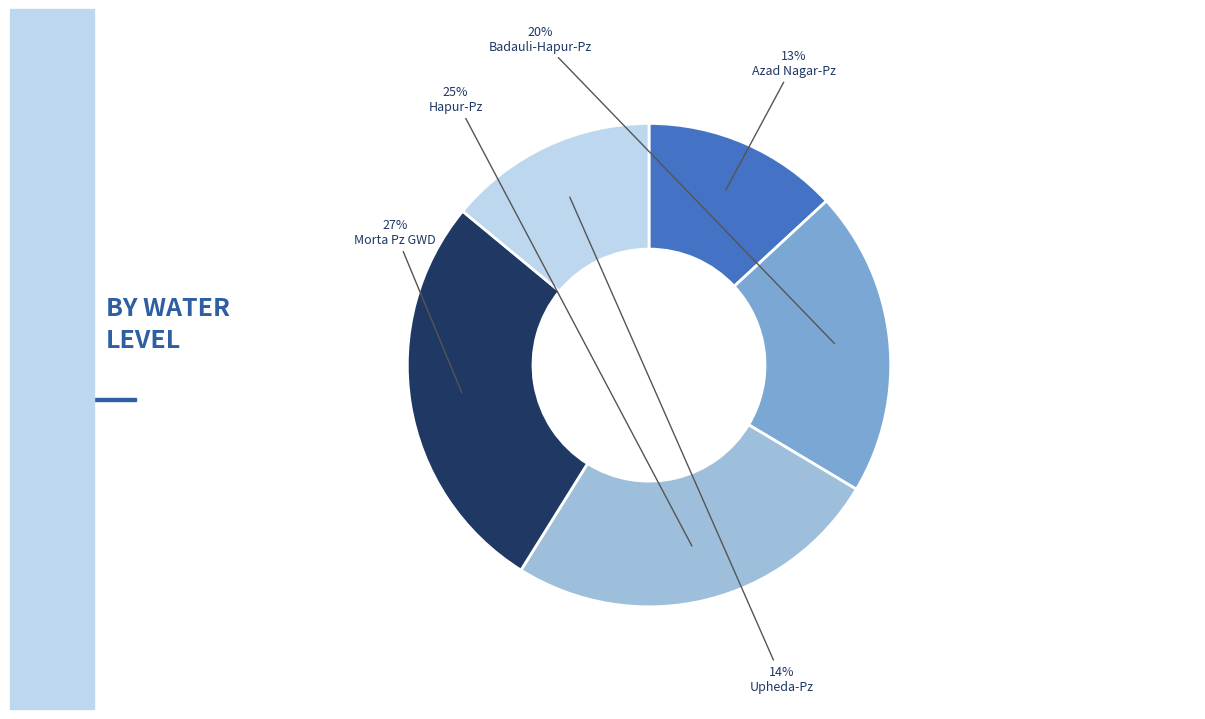

To the nearest percent, what is the difference between the largest and smallest slice percentages?

14%